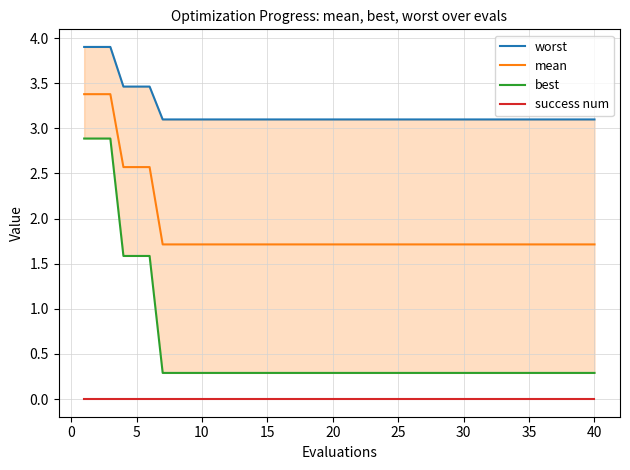

True or false: success num and mean cross at least once.

False